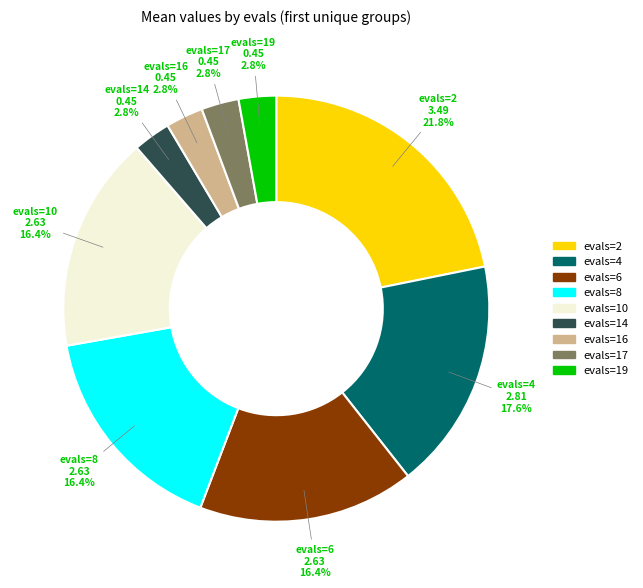

Between evals=14 and evals=6, which is larger?

evals=6